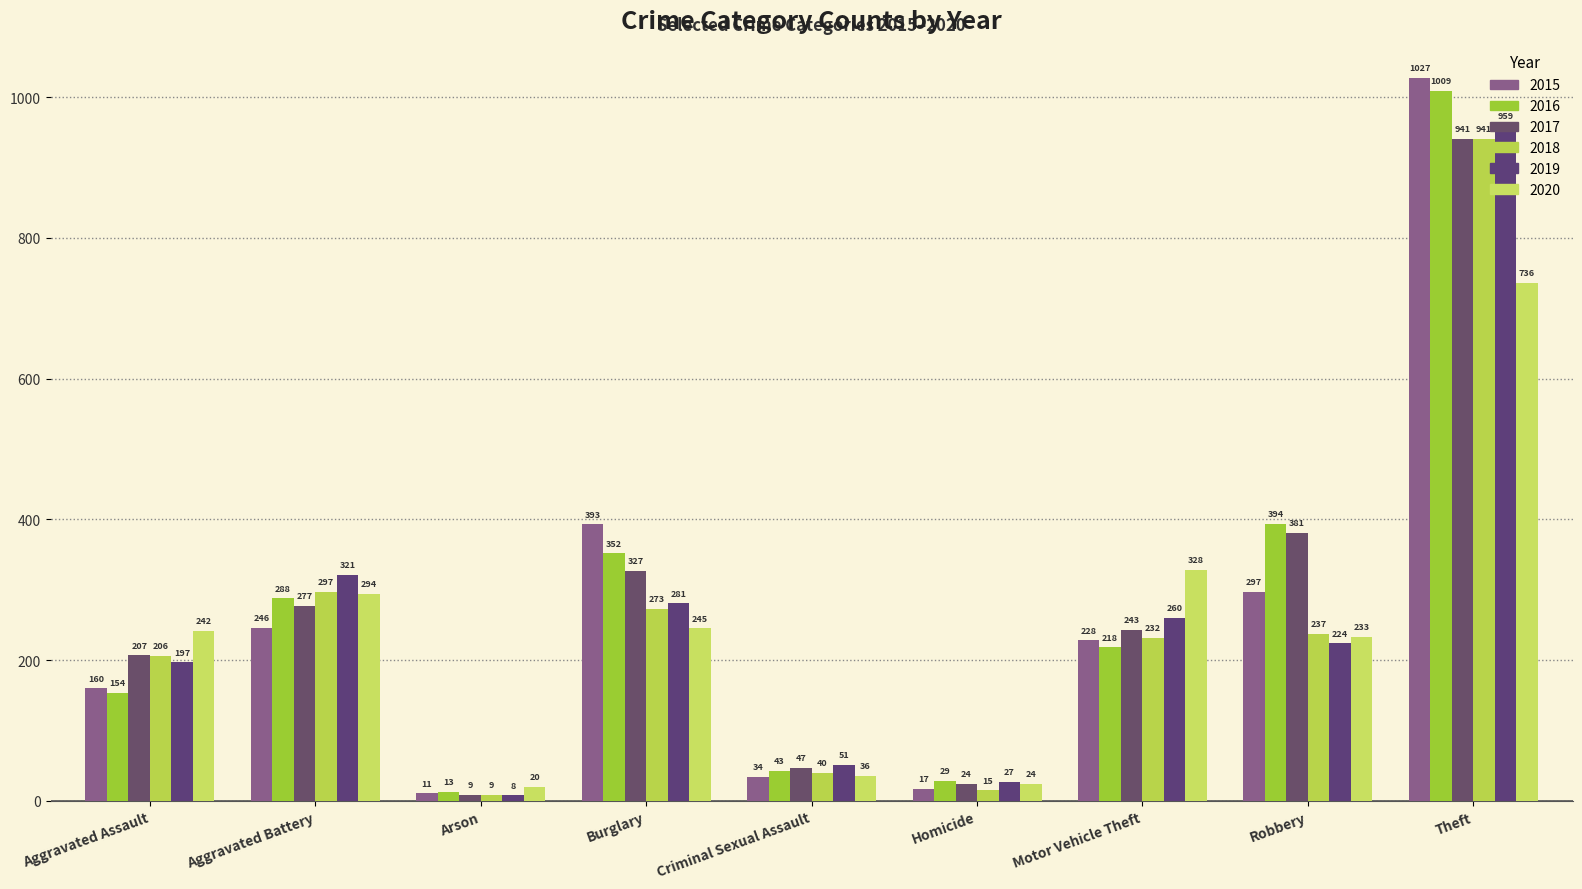

What is the difference between the maximum and minimum values in the 2017 series?

932